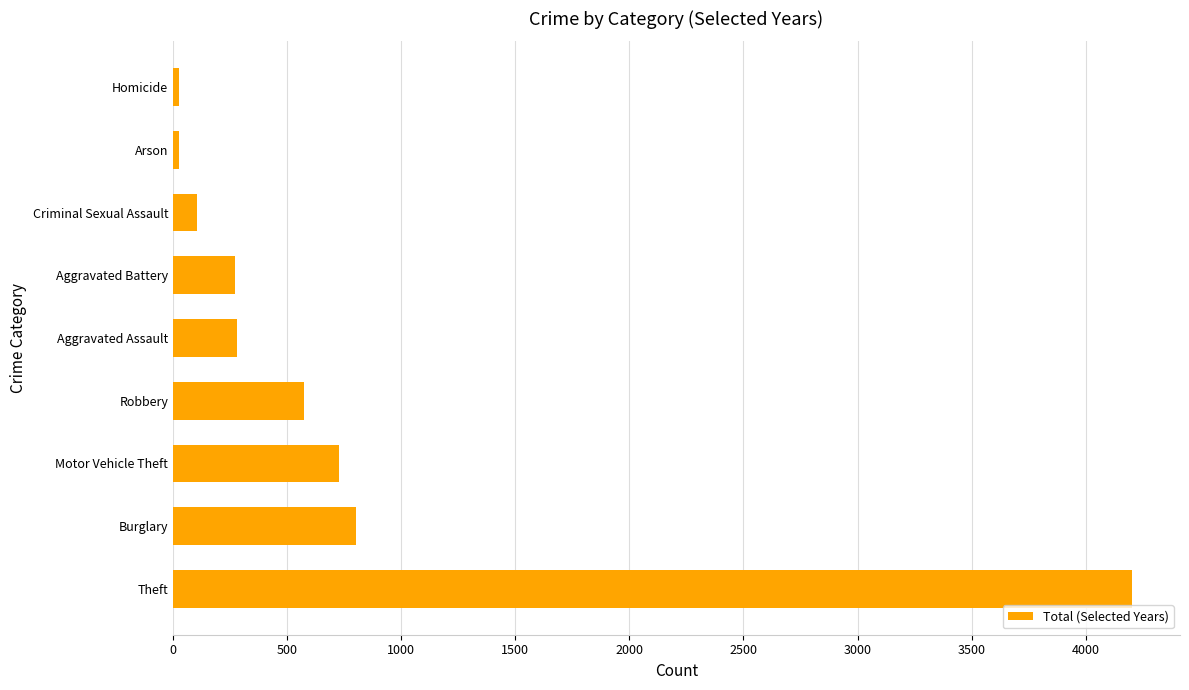

Is it true that the value at Burglary is 473?

False